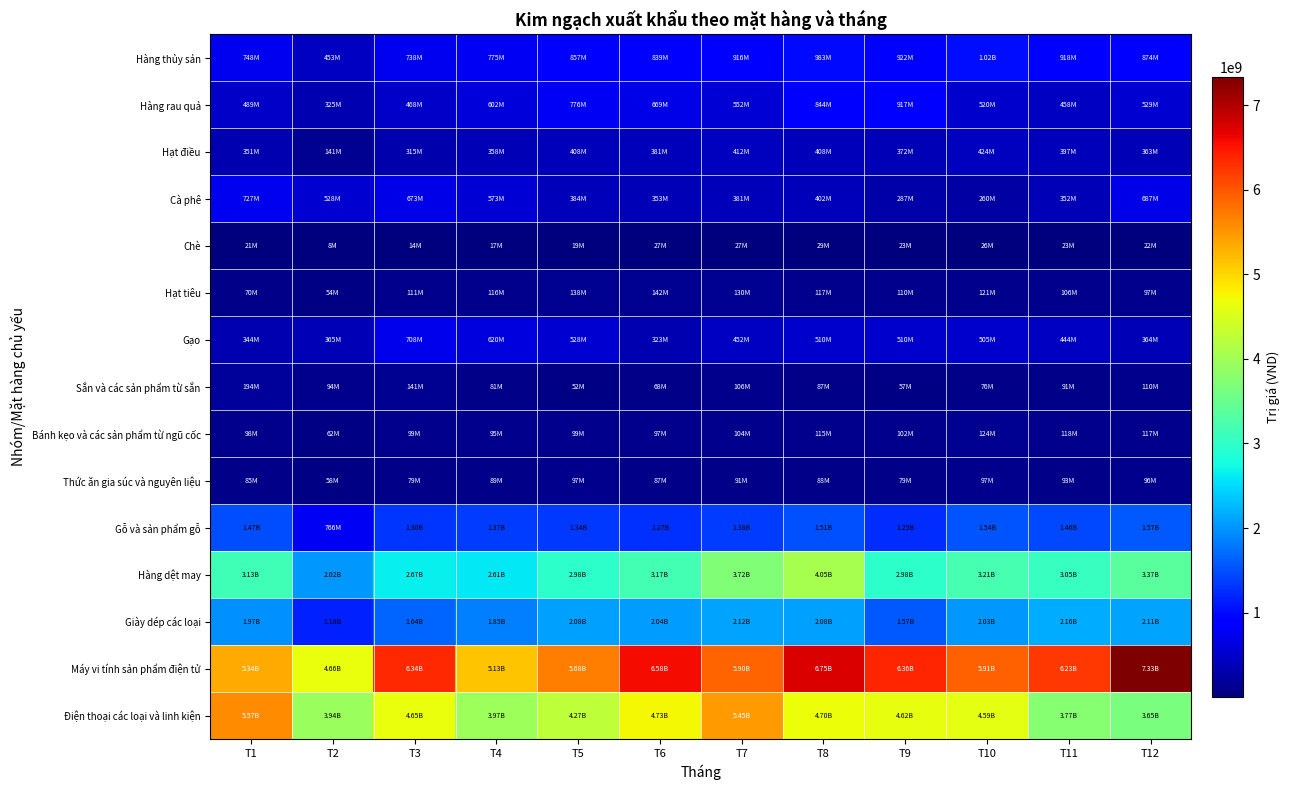

Which has a higher value, T3 or T8?

T8